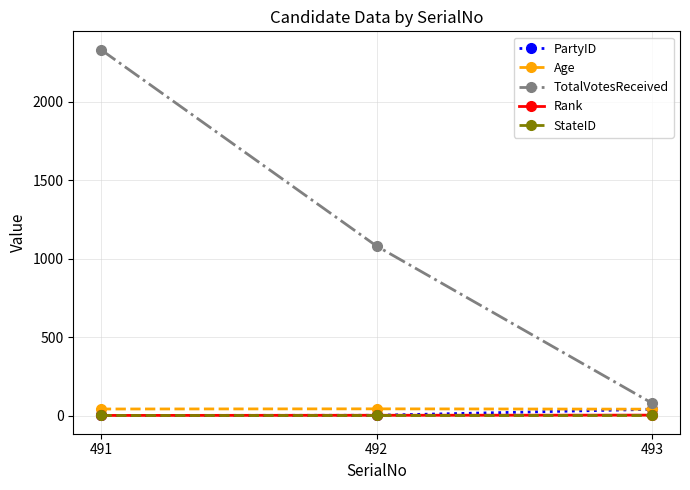

Is it true that Age equals 41 at 493?

True